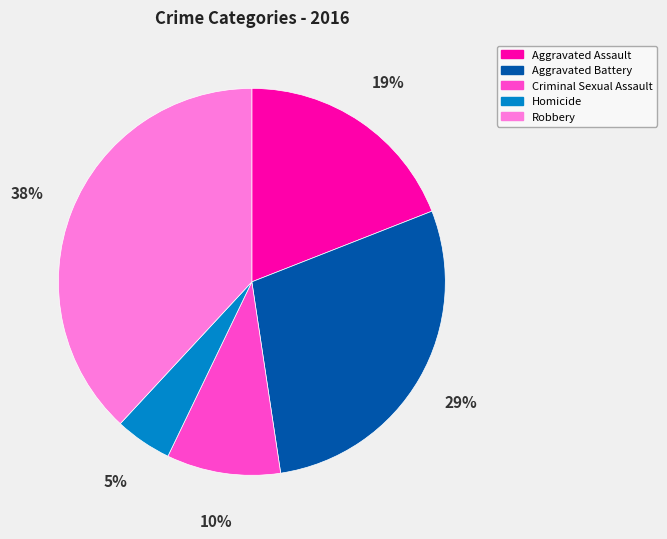

Is Criminal Sexual Assault the majority of the pie?

No